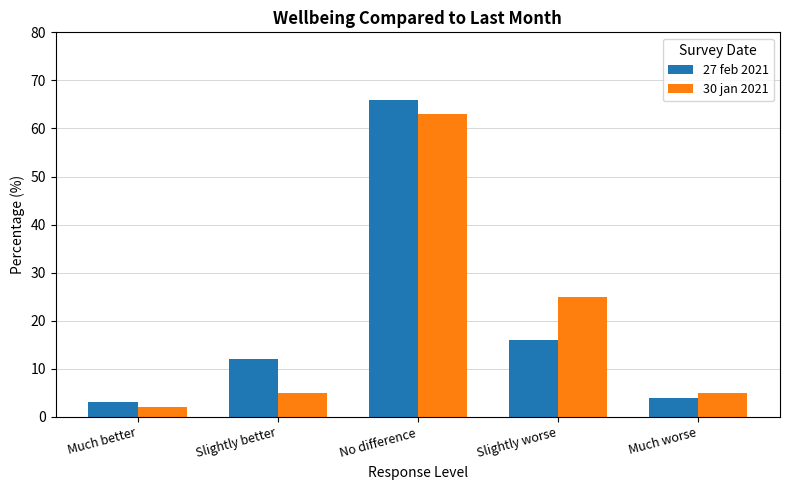

The 30 jan 2021 series shows 63 at No difference. True or false?

True